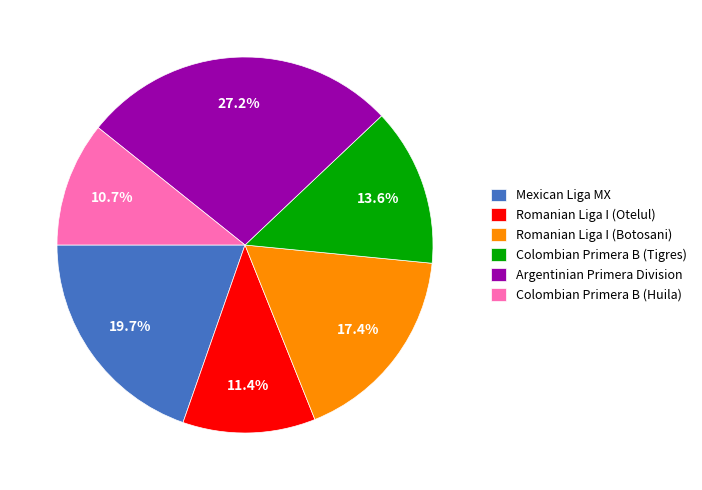

Count the number of slices in the pie.

6